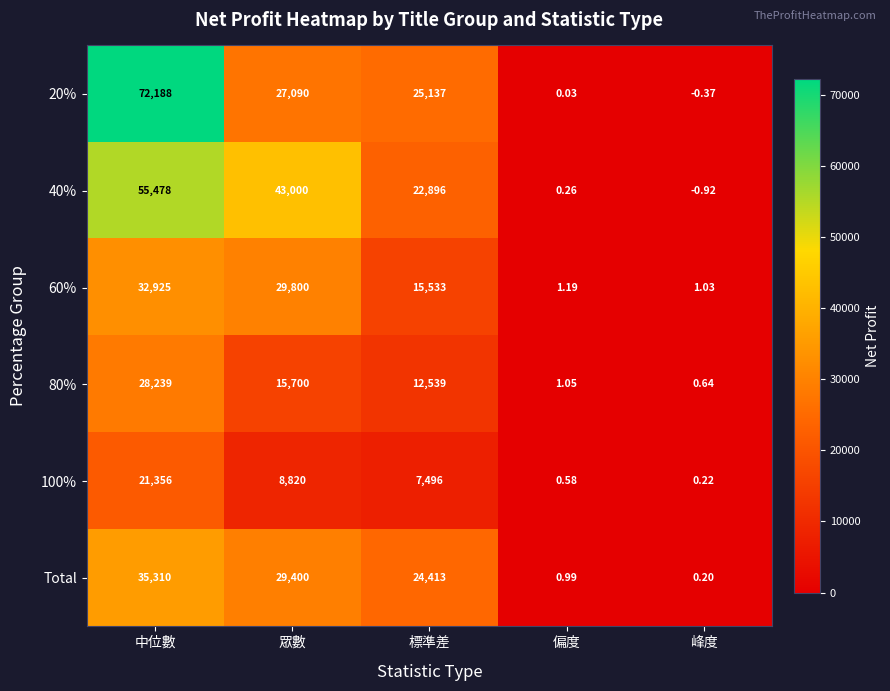

How many series are shown in this chart?

6